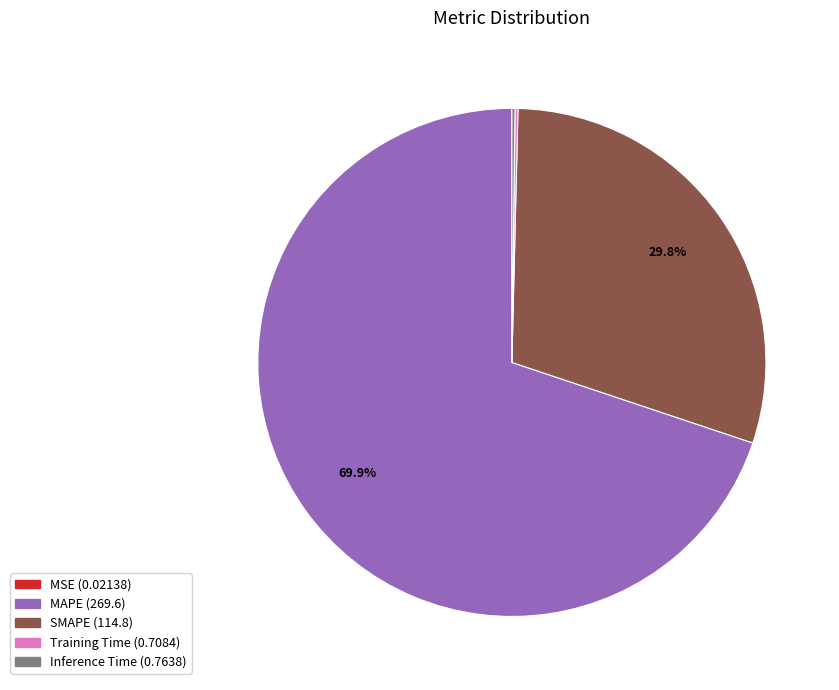

What is the majority slice?

MAPE